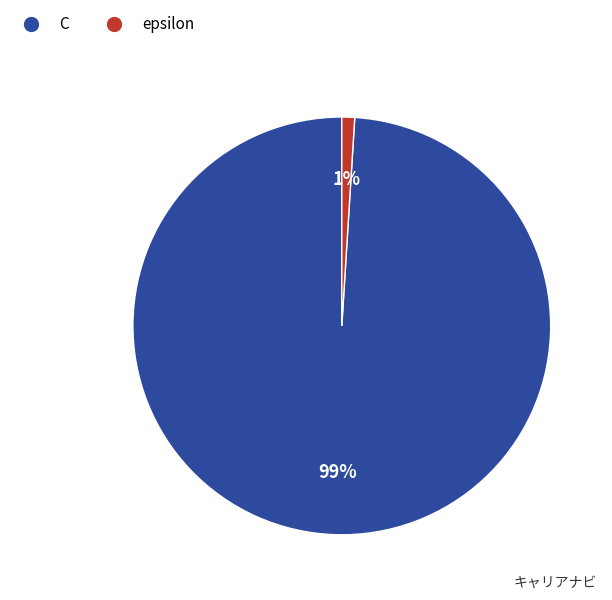

True or false: C accounts for 89% of the total.

False